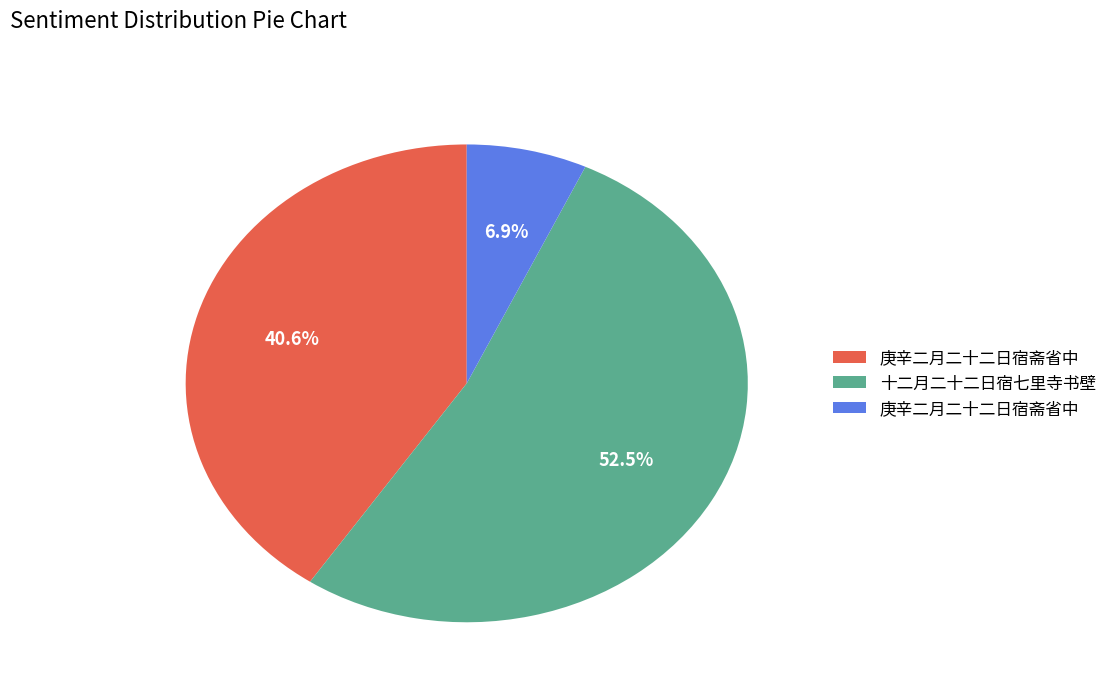

Is there any slice that represents more than half of the pie?

Yes